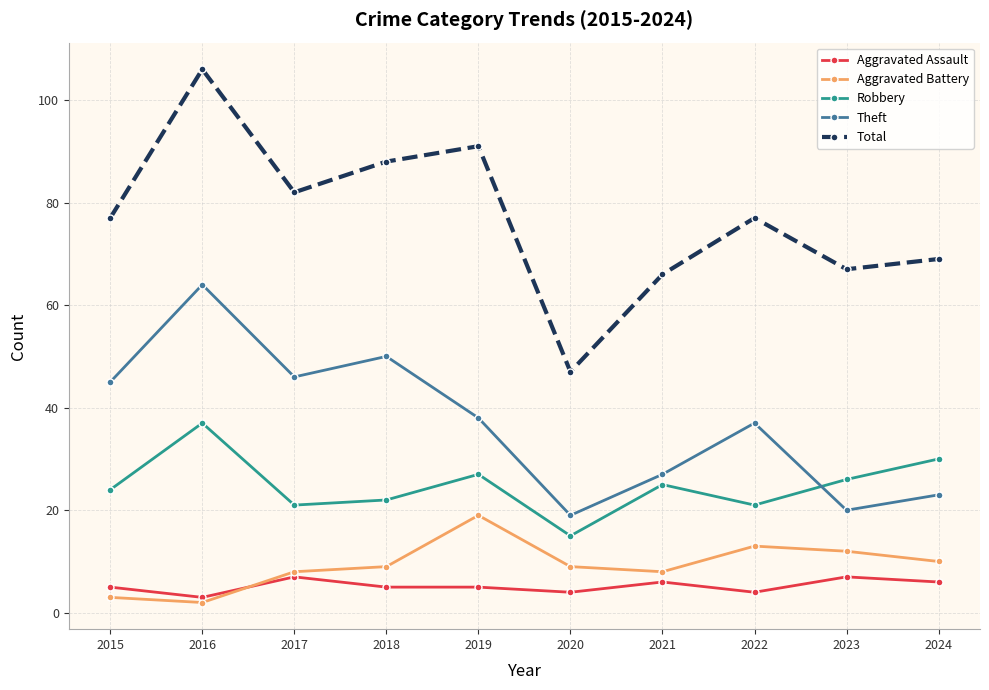

Where does the Robbery series first go above 25?

2016